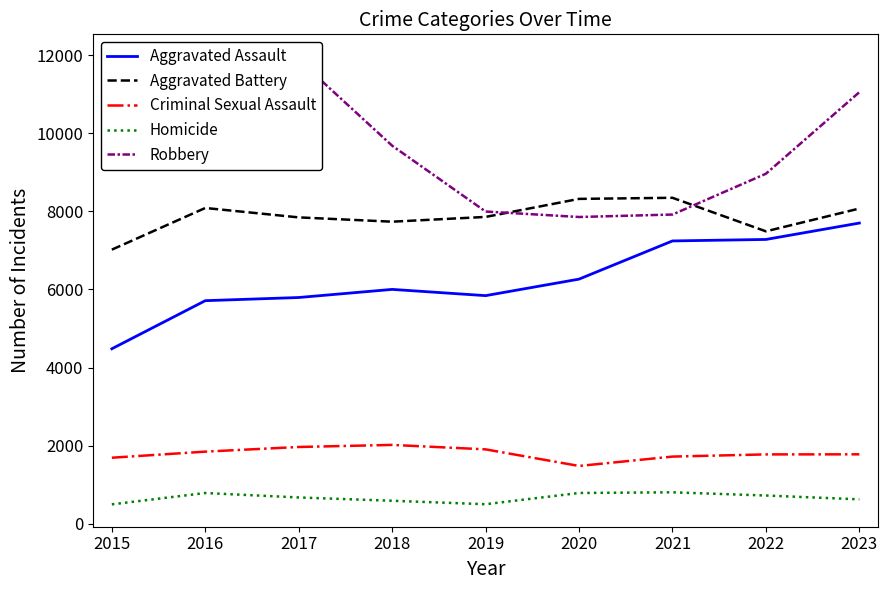

What is the spread (max minus min) of values at 2022?

8241